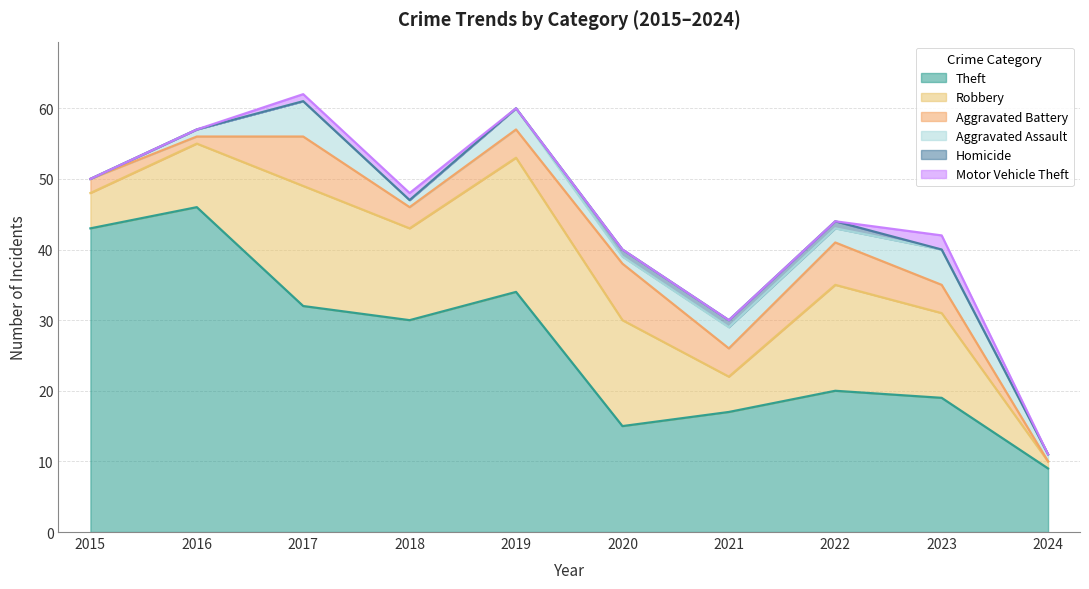

True or false: Robbery and Motor Vehicle Theft cross at least once.

False